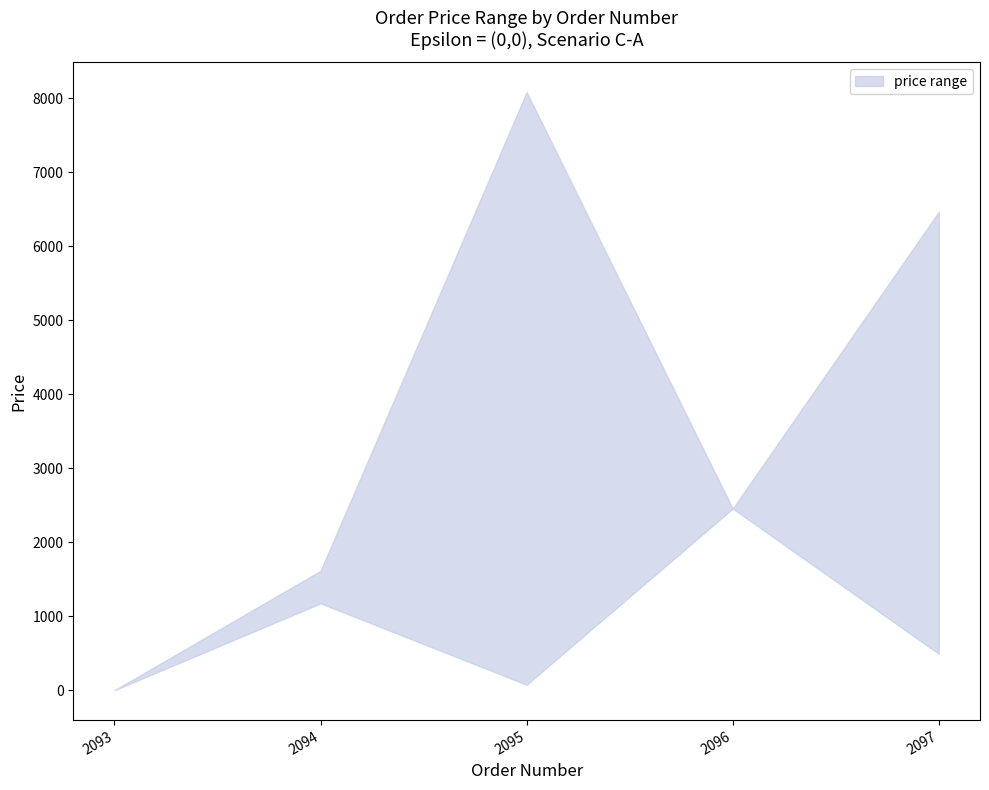

What is the value of the price_upper point at the 3rd from the left?

8085.0